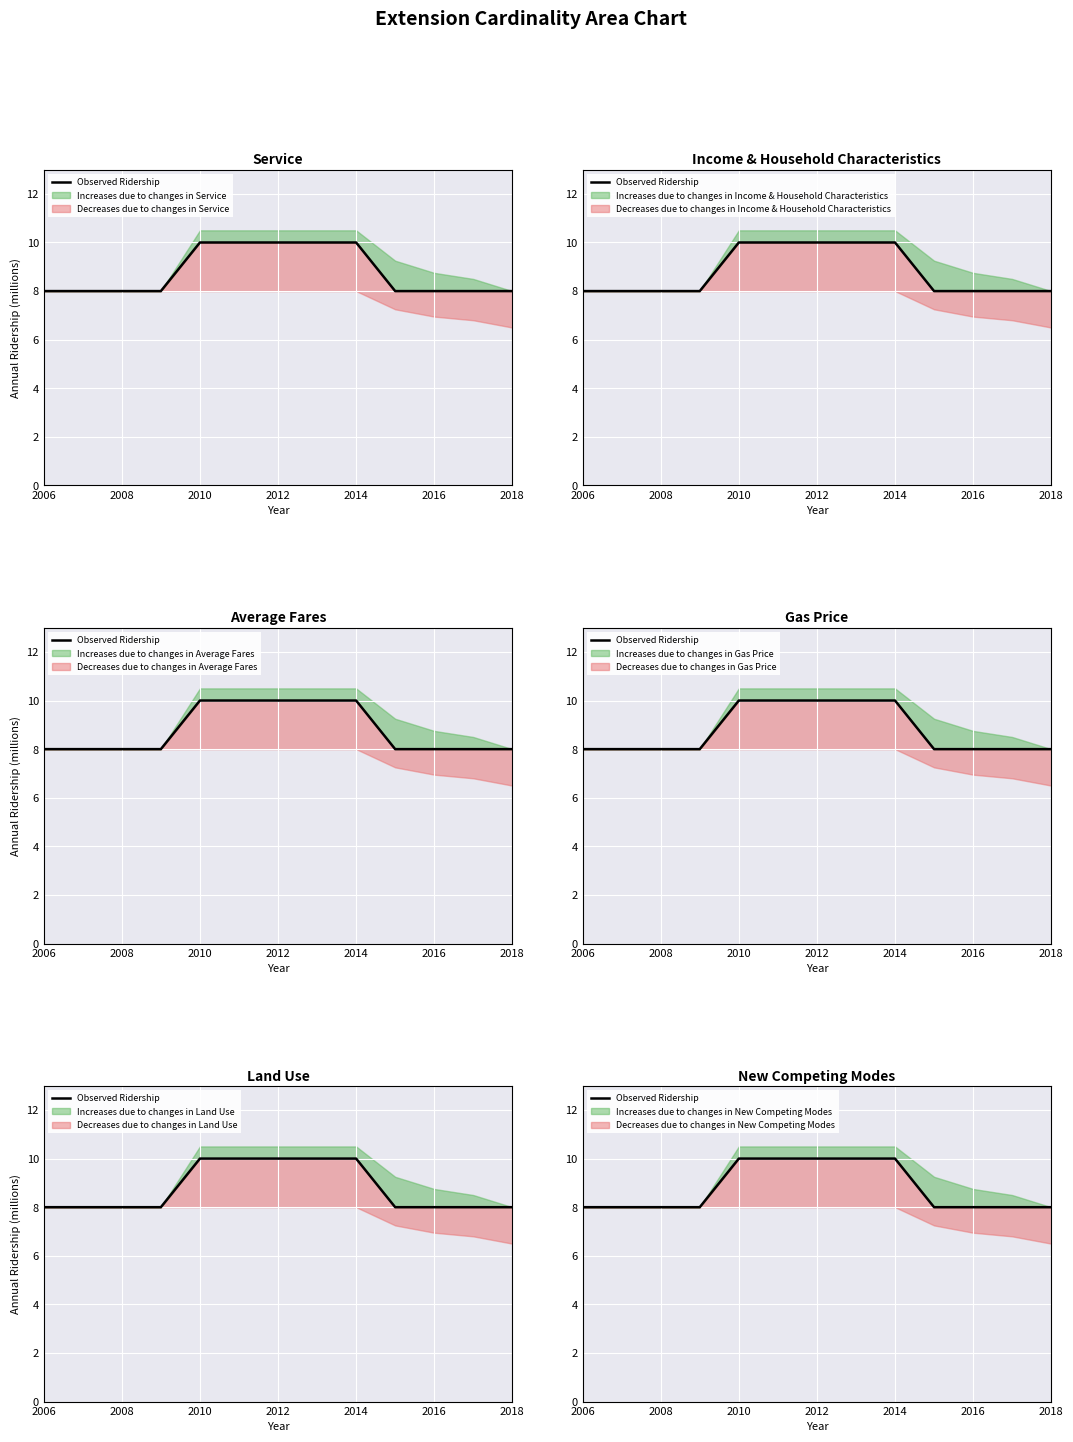

What is the sum of all values?

106